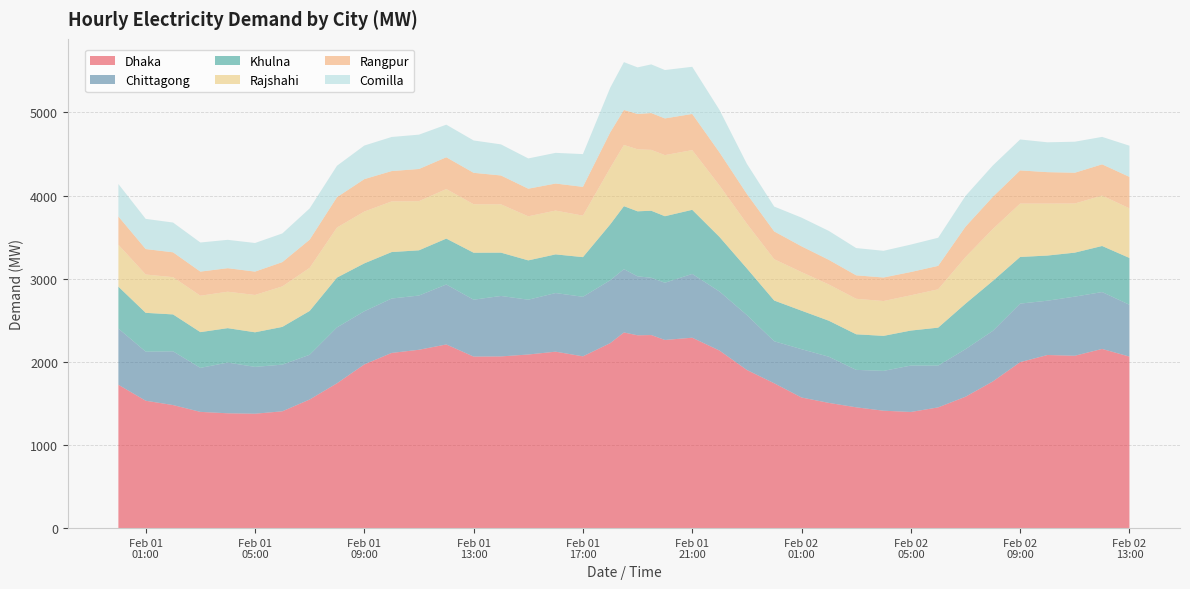

Reading left to right, extract all data points from this chart.

Dhaka: 1724	1532	1480	1398	1381	1376	1405	1547	1742	1969	2107	2145	2209	2063	2065	2088	2122	2066	2225	2353	2319	2322	2263	2290	2135	1902	1742	1571	1506	1453	1412	1397	1452	1580	1764	1996	2082	2073	2155	2063
Chittagong: 676	590	646	529	610	563	561	538	672	639	654	652	721	684	727	659	705	716	756	761	709	689	688	767	710	660	505	581	555	450	479	558	502	572	608	704	653	711	684	623
Khulna: 504	467	444	430	414	416	454	527	599	576	559	544	552	565	521	473	465	477	672	758	782	806	800	771	656	561	490	463	433	428	421	421	457	547	601	561	543	529	554	563
Rajshahi: 504	461	448	438	438	449	487	518	602	623	609	591	596	583	581	530	527	499	679	736	746	732	735	718	619	538	497	464	436	427	419	424	461	560	624	642	625	591	606	597
Rangpur: 340	306	299	290	283	281	292	339	365	390	365	387	382	378	347	332	325	346	428	421	424	443	441	435	397	358	334	310	296	282	283	280	282	366	387	399	378	370	376	378
Comilla: 390	363	358	350	341	344	345	376	378	404	410	413	392	389	374	364	369	394	537	575	561	585	582	567	511	362	299	345	348	328	321	330	338	370	377	372	359	373	330	375